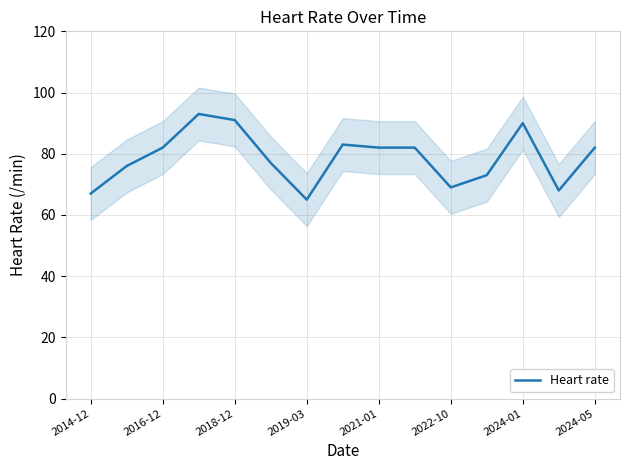

True or false: Heart rate has a value of 119 at 2014-12.

False